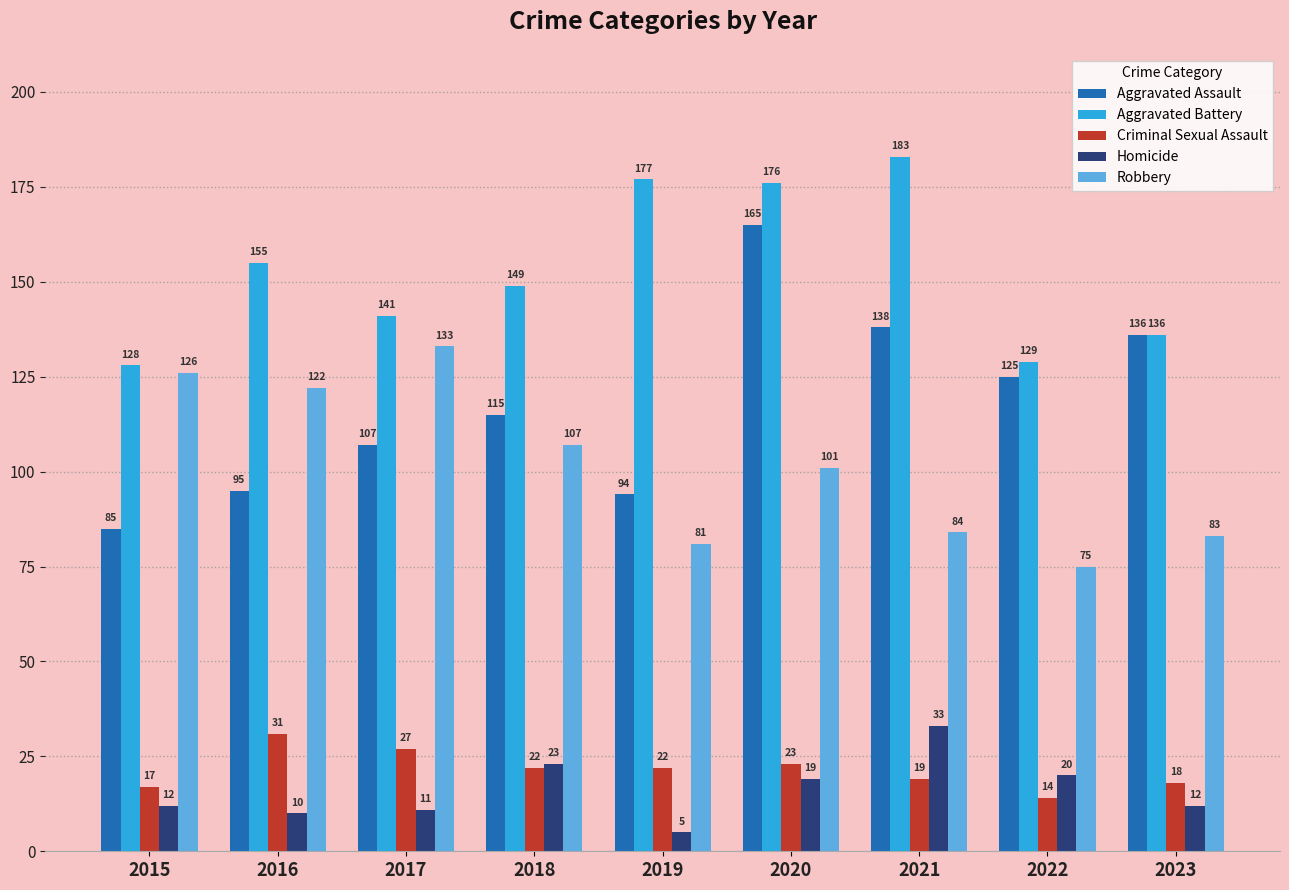

What is the highest value of the Robbery series?

133